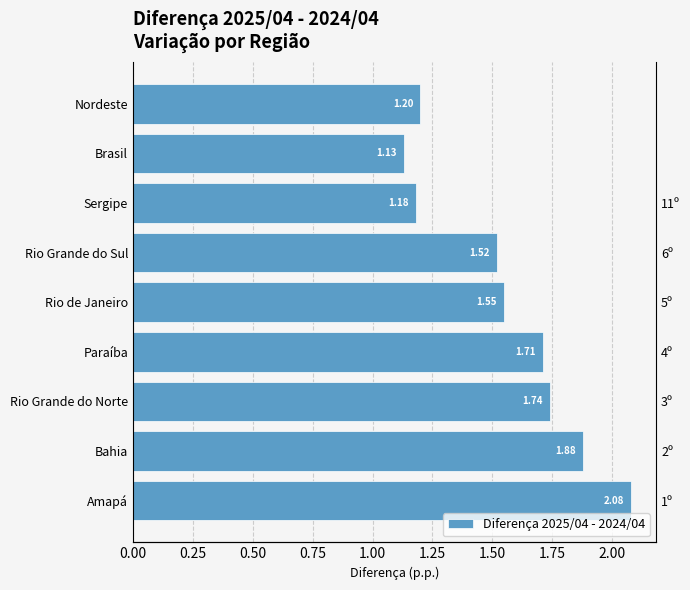

What position from the right is Bahia?

8